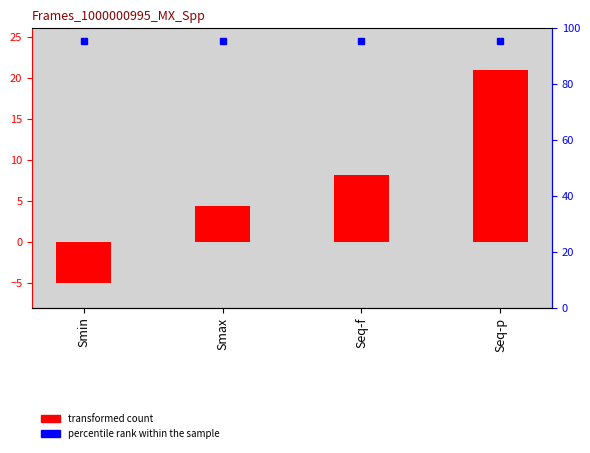

What is the label of the 3rd bar from the left?

Seq-f